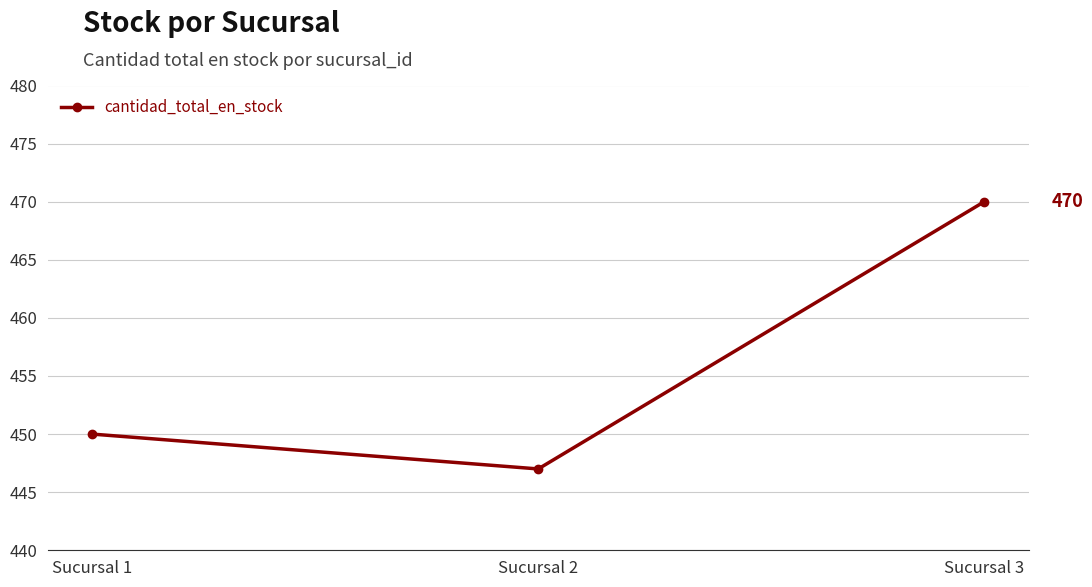

List the labels in order of value, largest first.

Sucursal 3, Sucursal 1, Sucursal 2